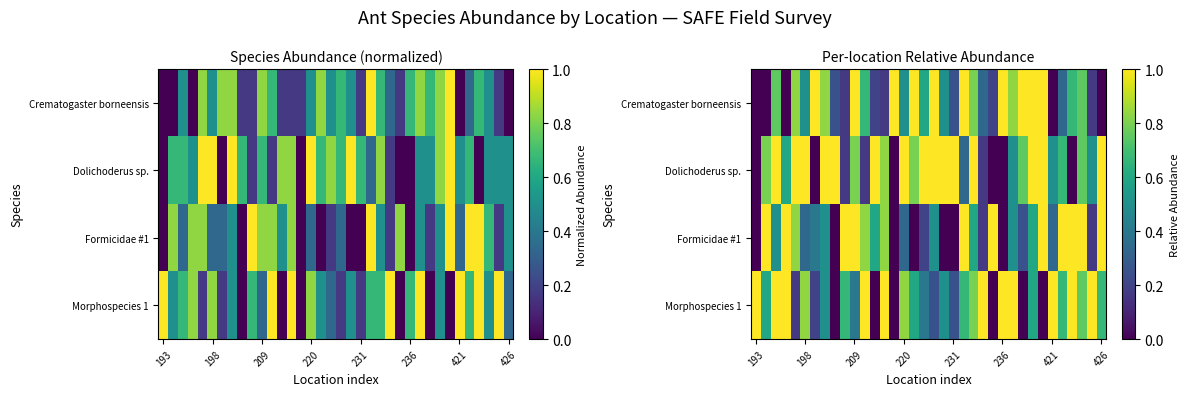

The Morphospecies 1 series shows 1.3 at 220. True or false?

False